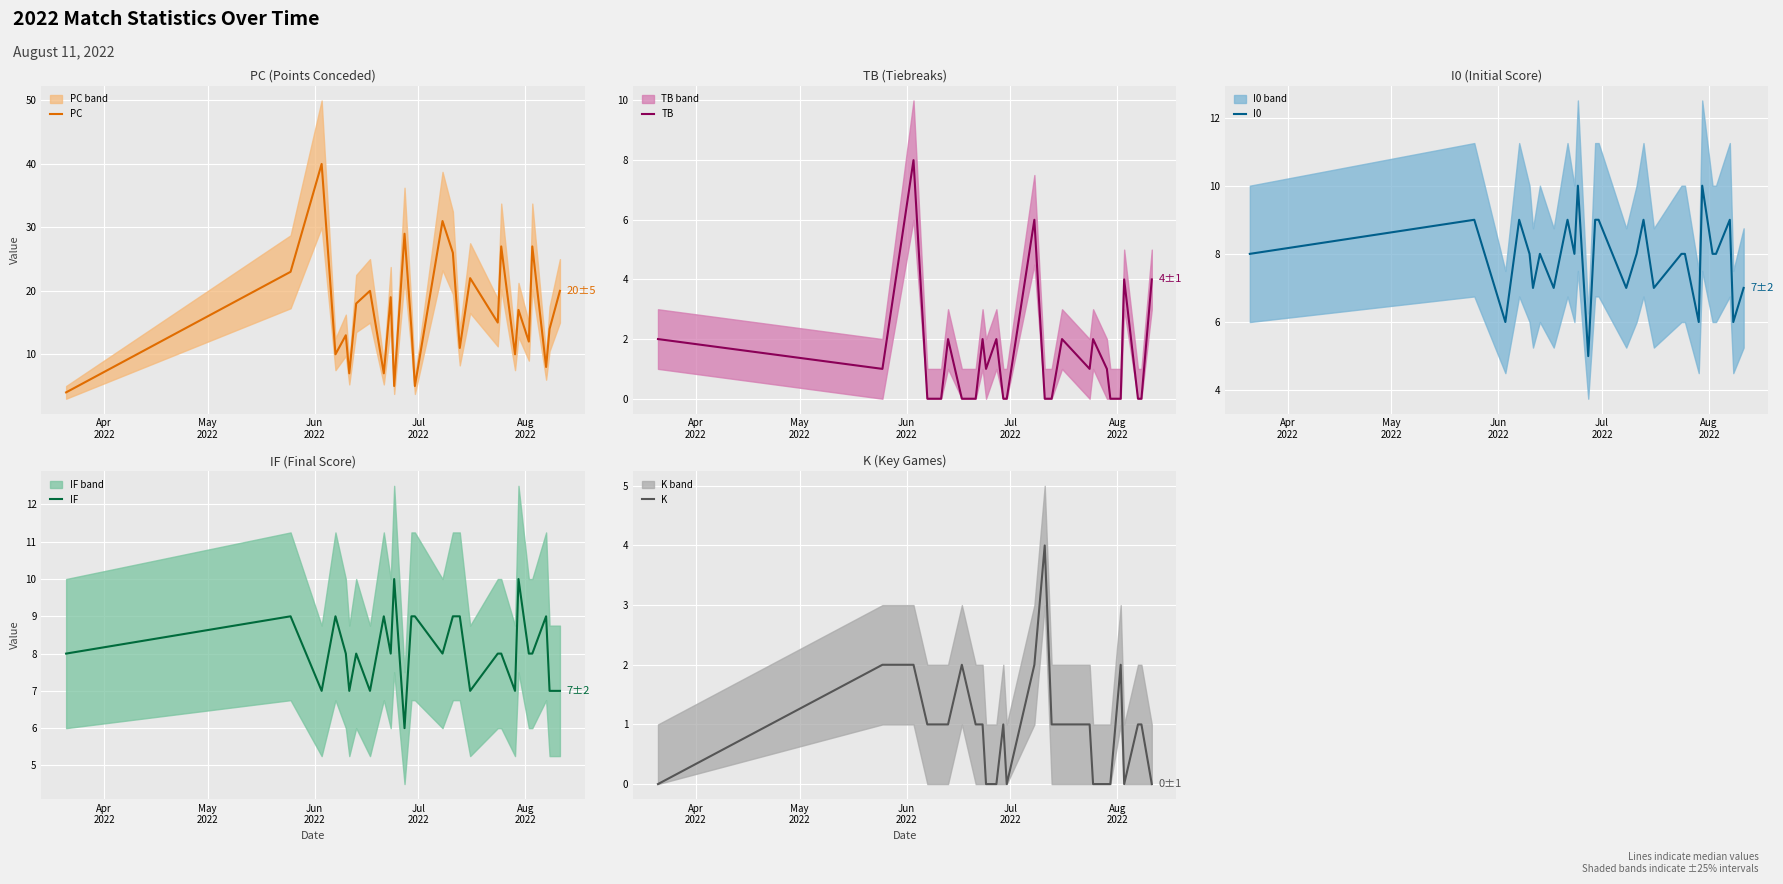

Count the I0 values in the range 7 to 9.

21